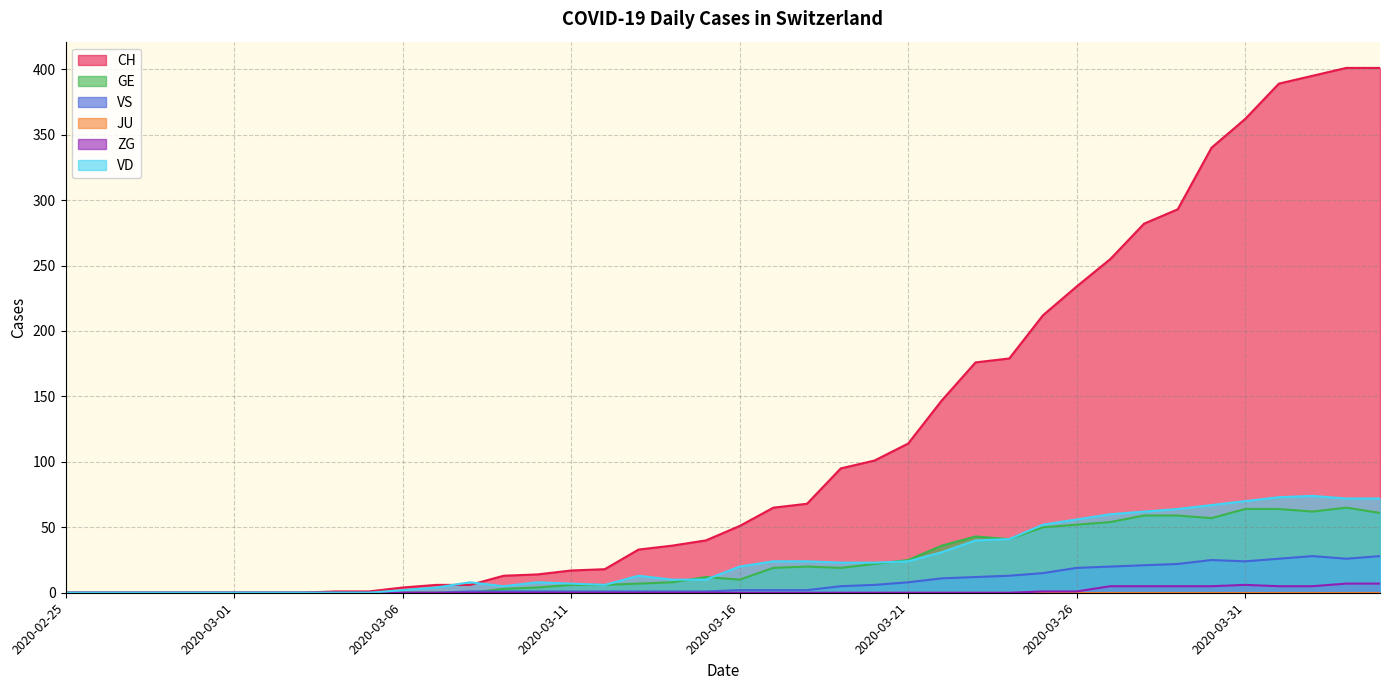

Is the value of ZG at 2020-03-12 greater than the value of VD at 2020-03-18?

No